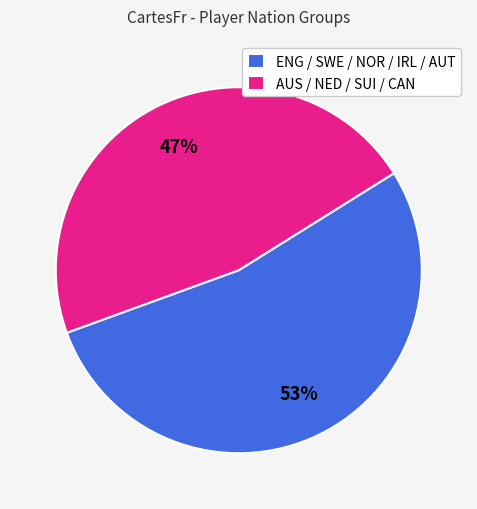

Which slice is the smallest?

AUS / NED / SUI / CAN